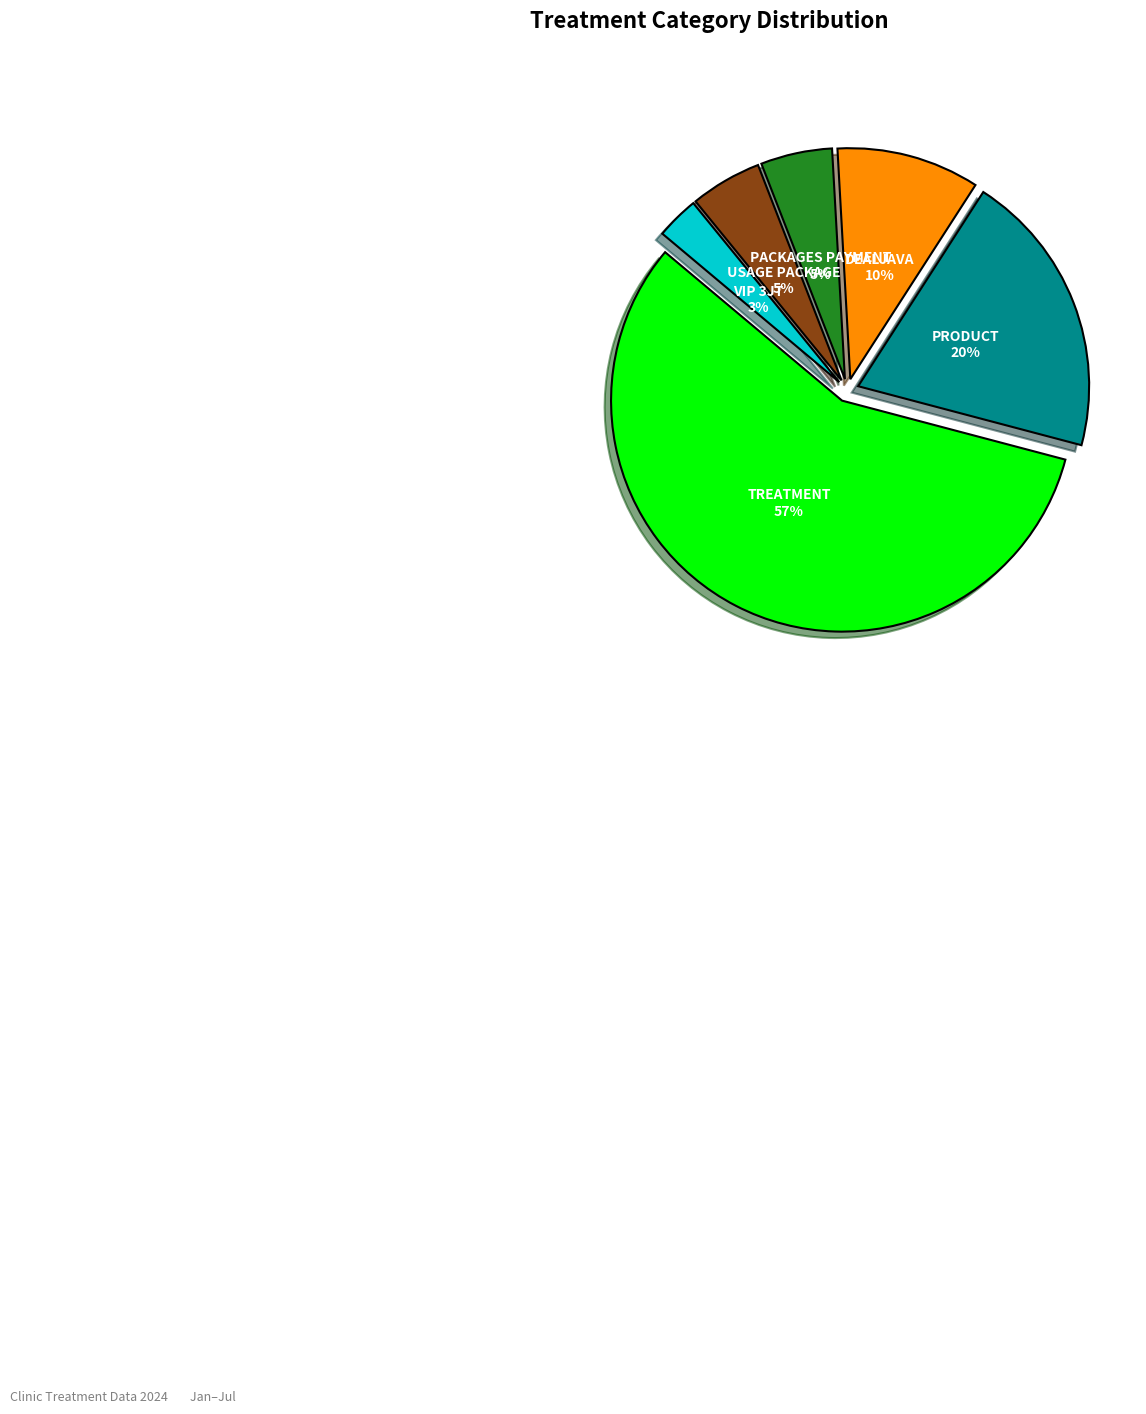

What is the ratio of the value at PRODUCT to the value at USAGE PACKAGE?

4.0